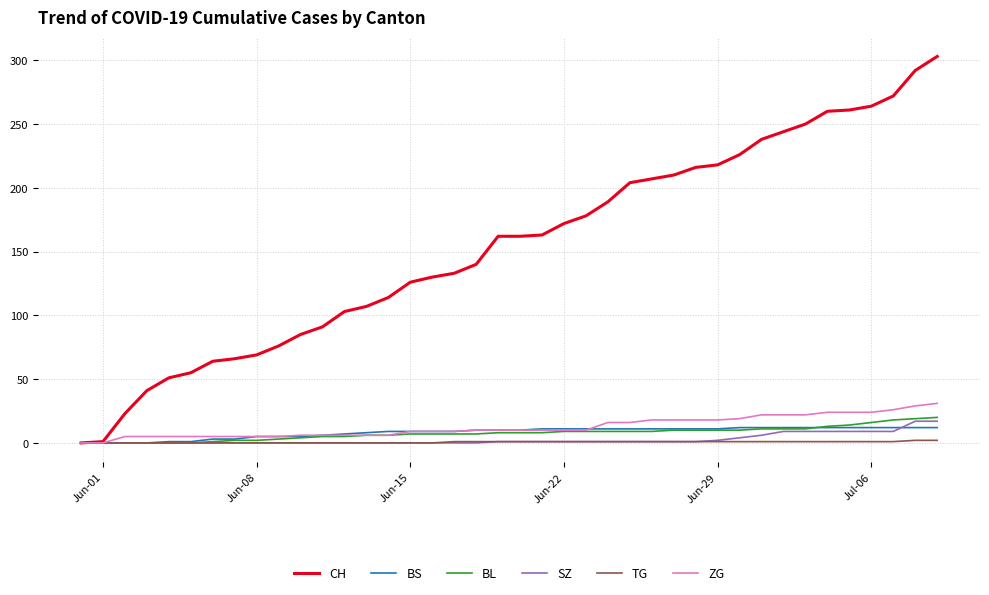

List the series in order of their peak value, lowest first.

TG, BS, SZ, BL, ZG, CH